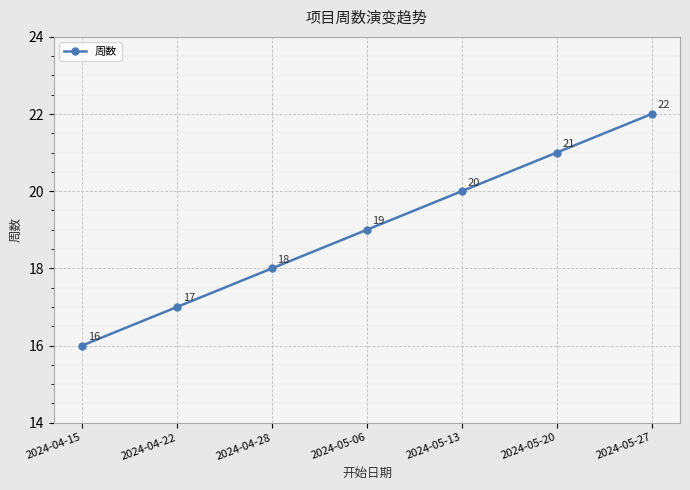

Reading left to right, transcribe all the data shown in this chart.

2024-04-15=16	2024-04-22=17	2024-04-28=18	2024-05-06=19	2024-05-13=20	2024-05-20=21	2024-05-27=22